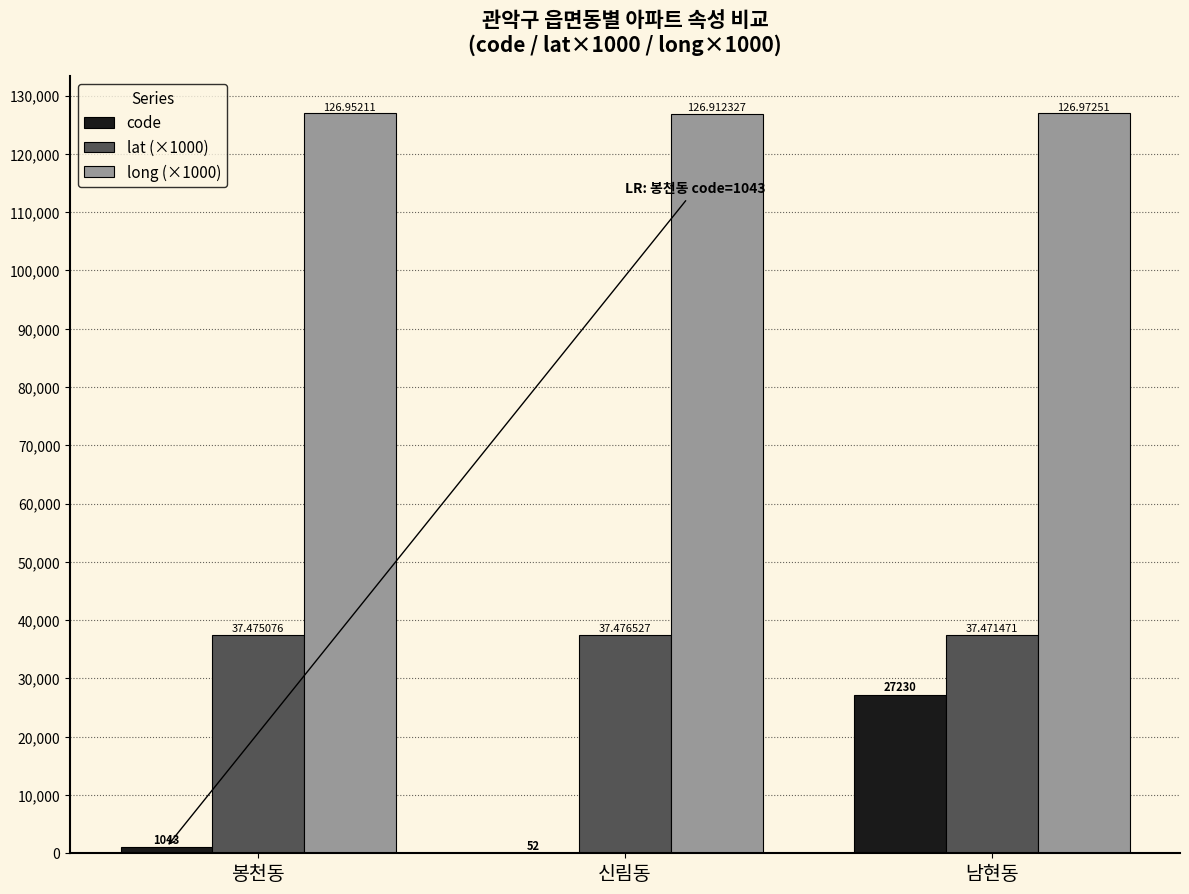

Are the bars grouped side by side (vs. stacked)?

Yes